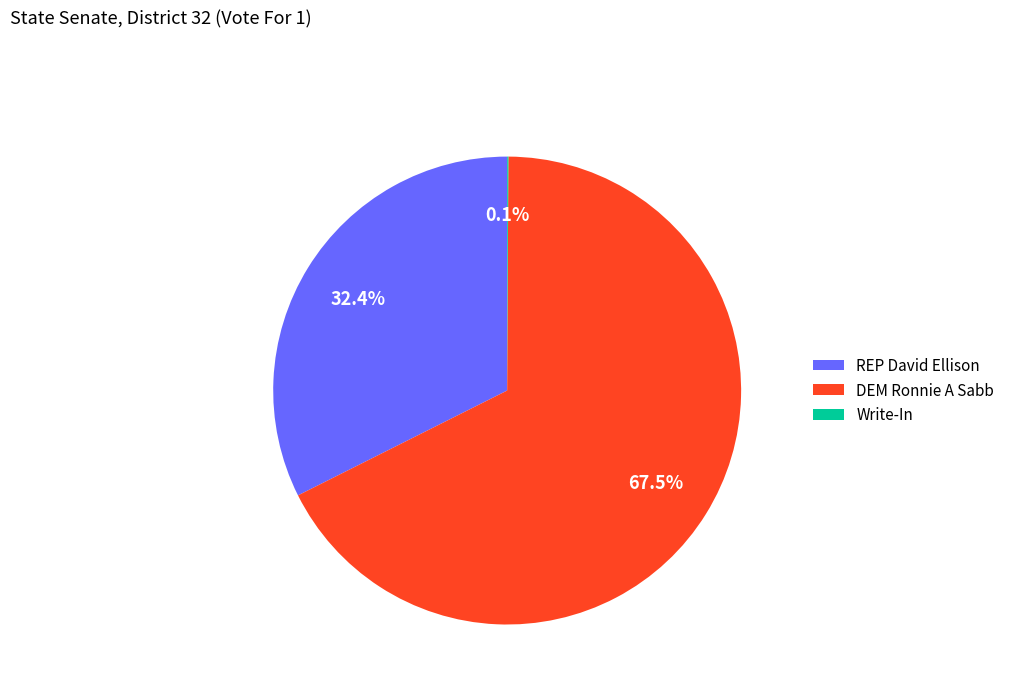

What is the largest slice in the pie chart?

DEM Ronnie A Sabb